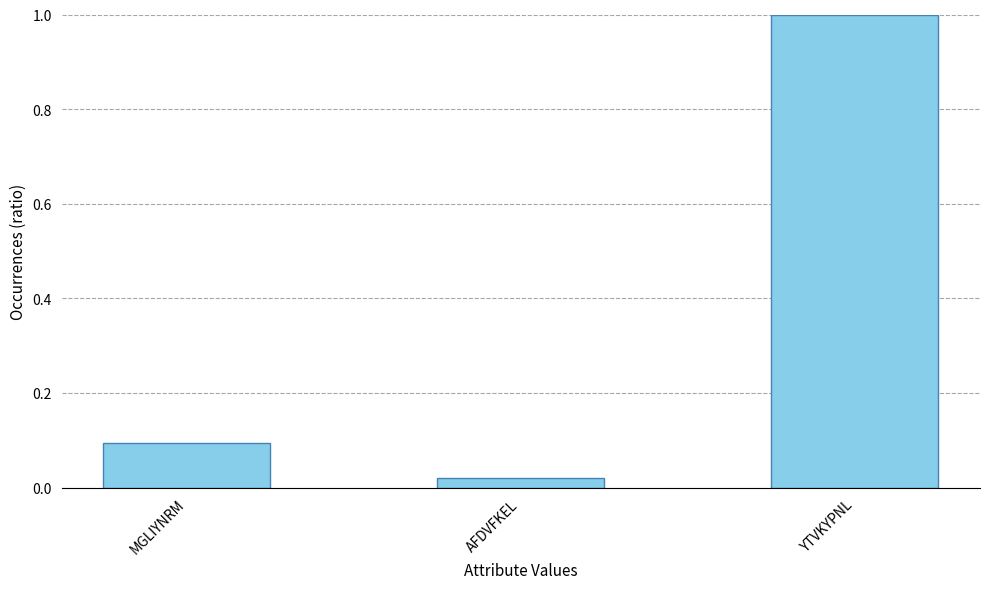

The chart shows a value of 0.1 at MGLIYNRM. True or false?

True